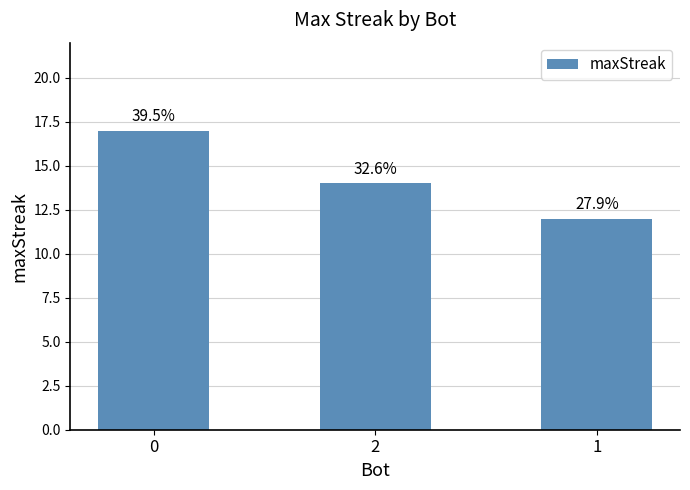

Reading right to left, extract all data points from this chart.

12	14	17